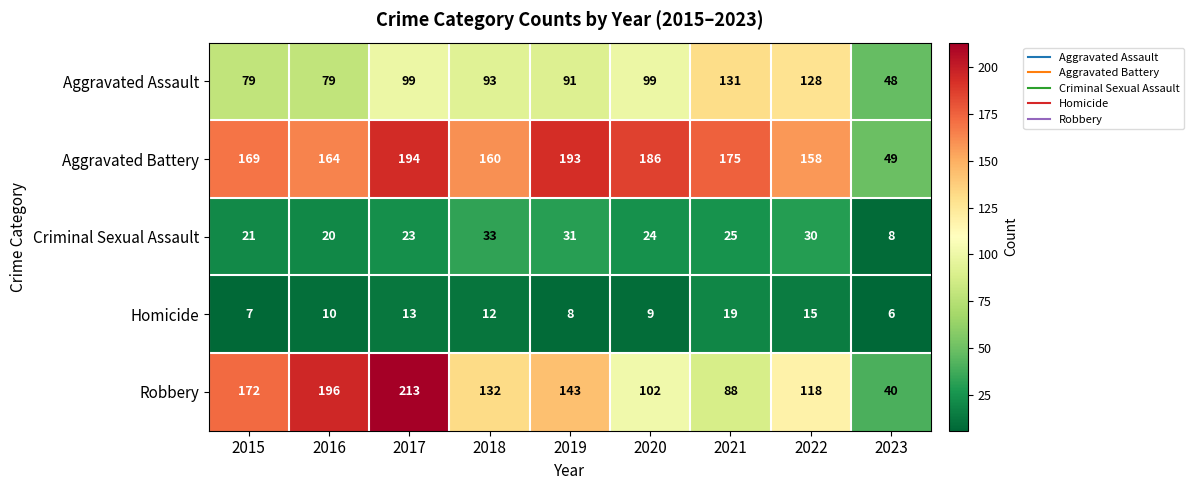

How many series are shown in this chart?

5